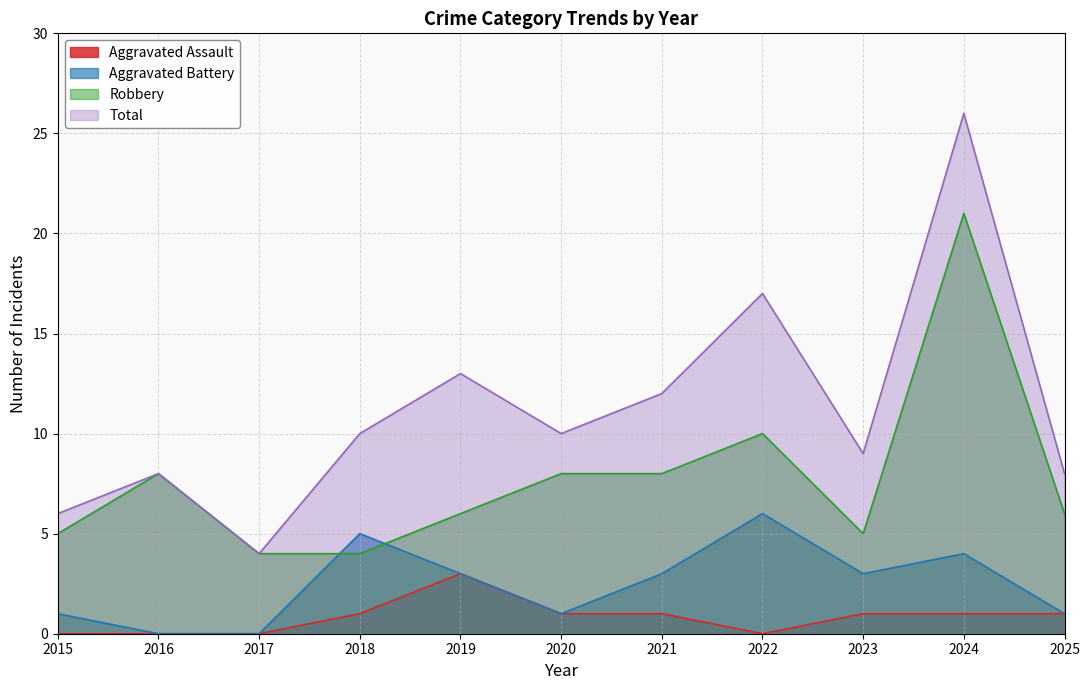

Which category has the highest value across all series?

2024